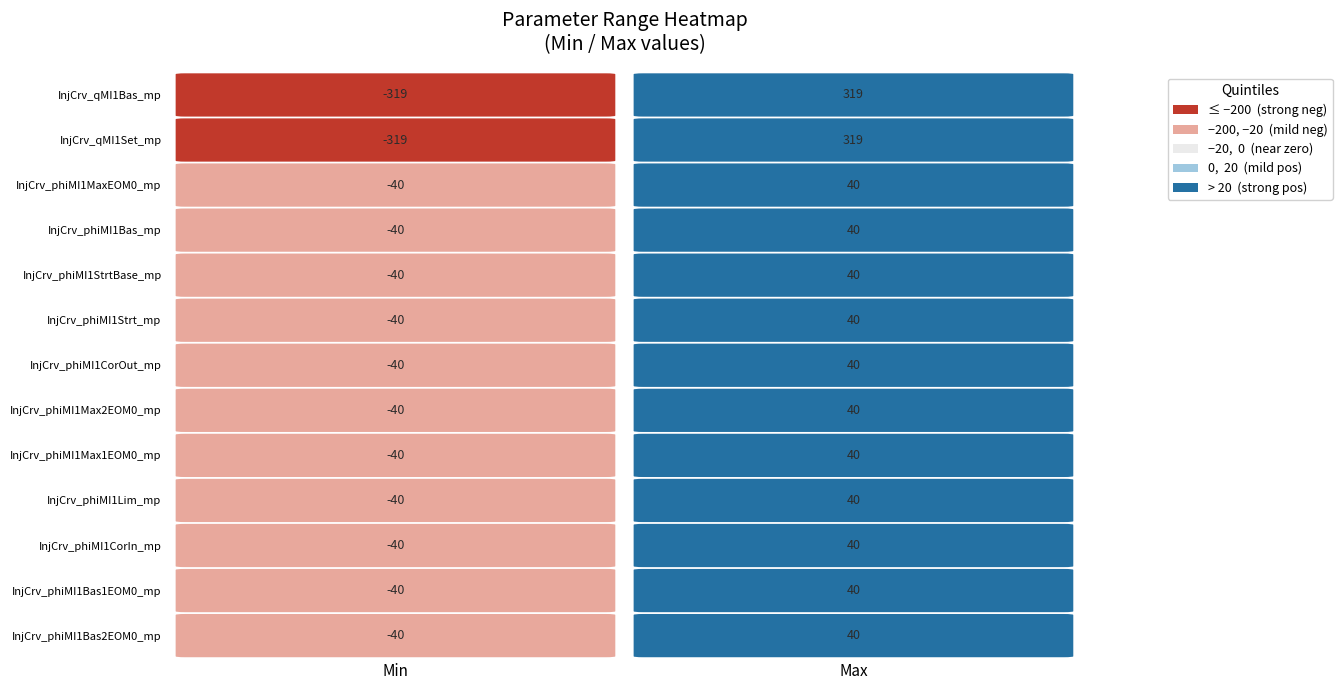

Which series has the widest spread of values?

InjCrv_qMI1Bas_mp